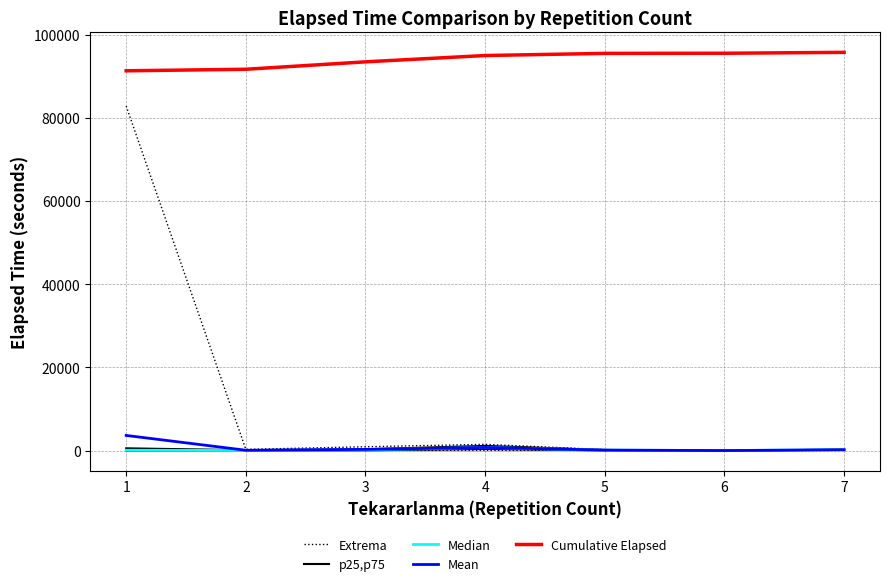

What is the sum of the Mean values at 4 and 5?

888.8